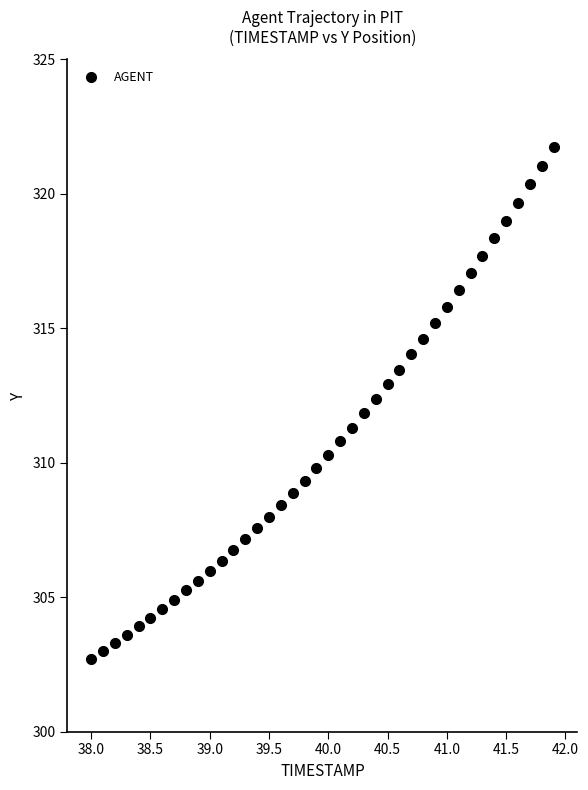

What is the range of X values (max minus min)?

3.9